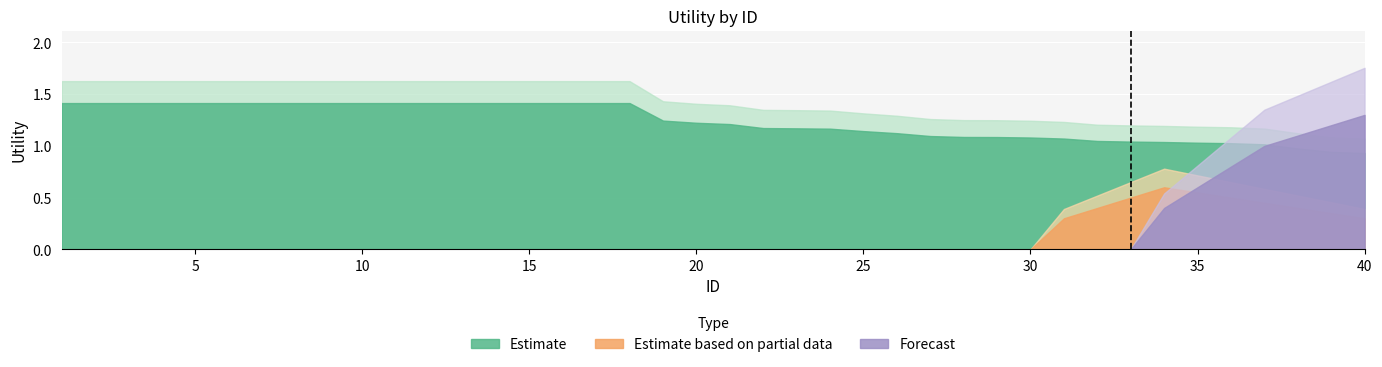

What is the total value across all series at 8?

1.4